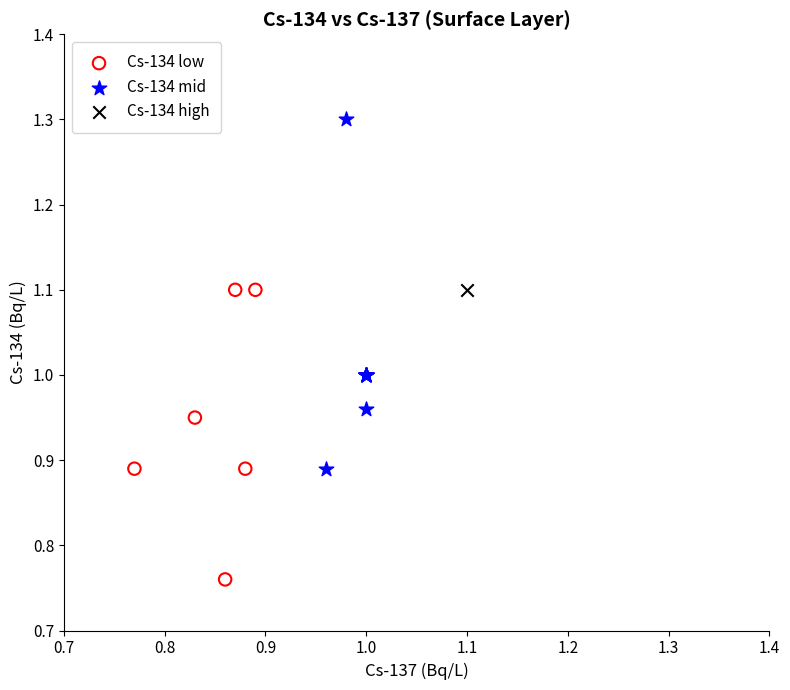

What are all the series names shown in the legend?

Cs-134 low, Cs-134 mid, Cs-134 high